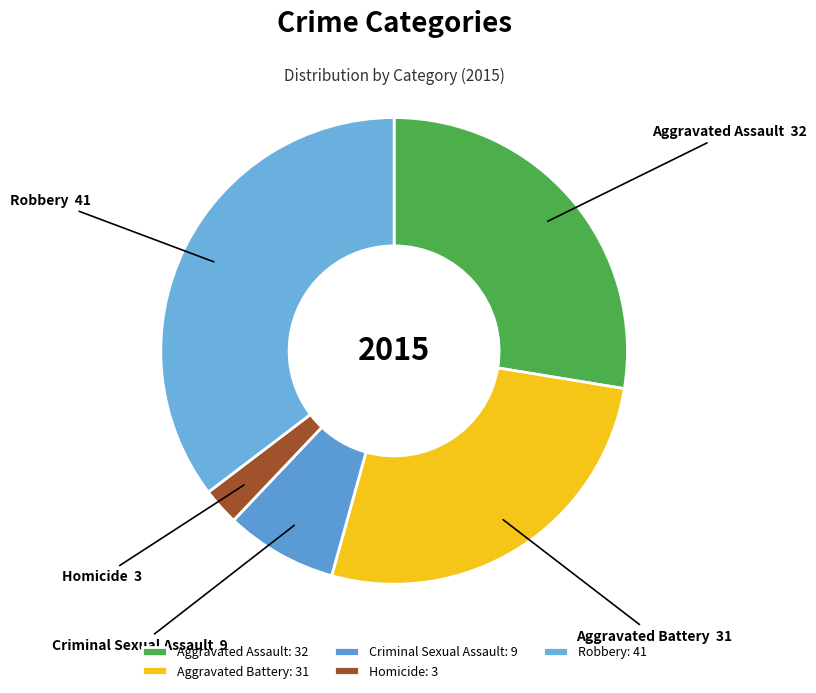

How many slices are in this pie chart?

5